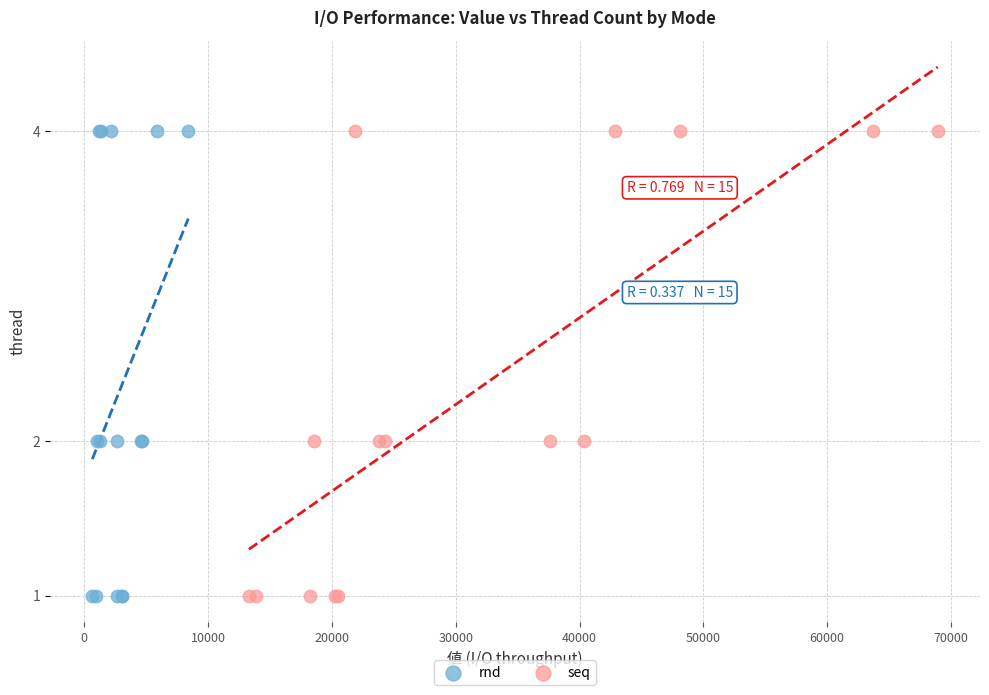

What are all the series names shown in the legend?

rnd, seq